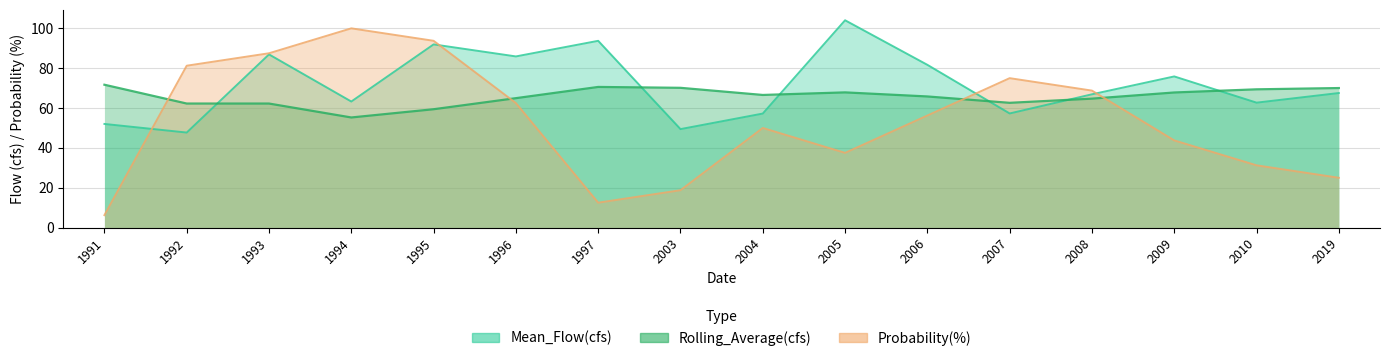

Where is the first local minimum for Probability(%)?

1997